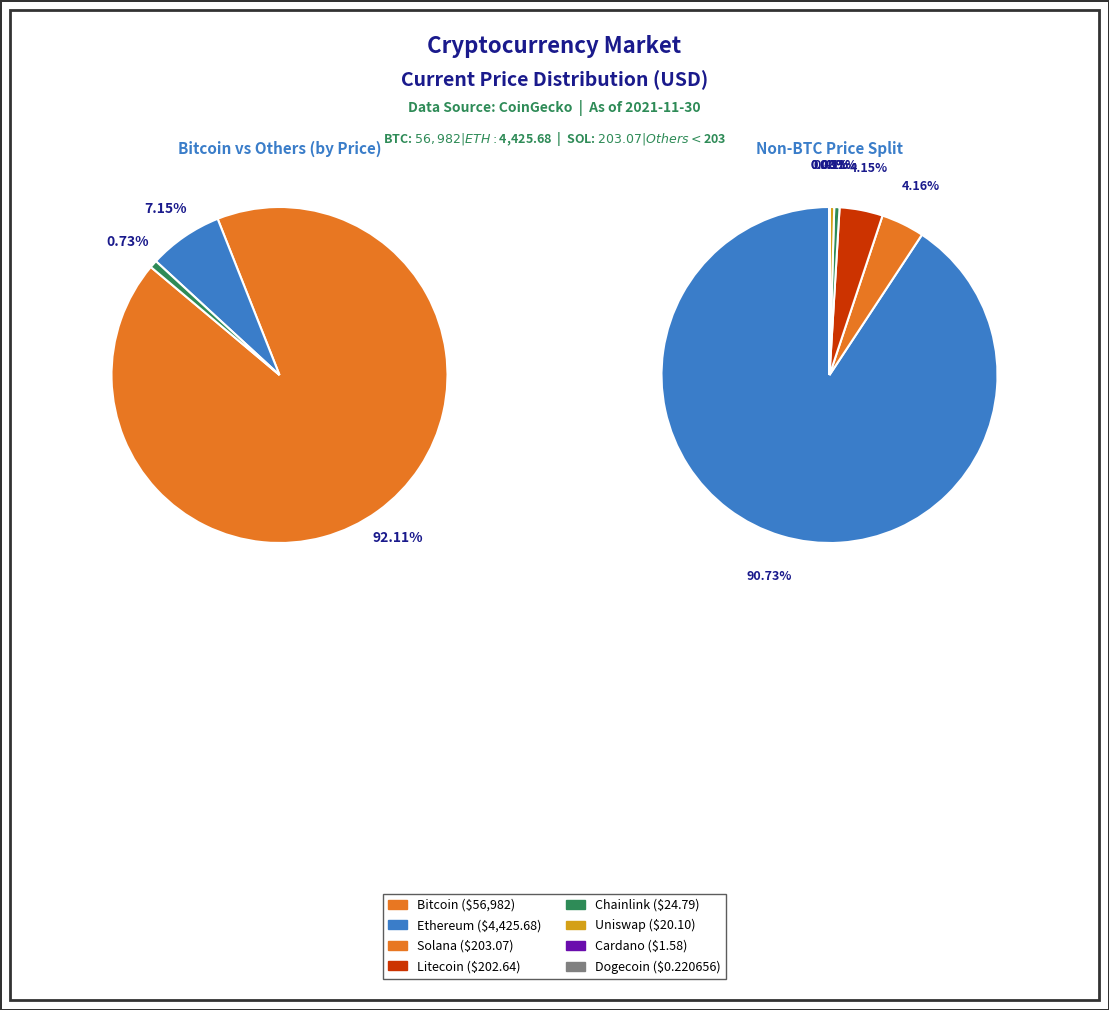

Count the number of slices in the pie.

8